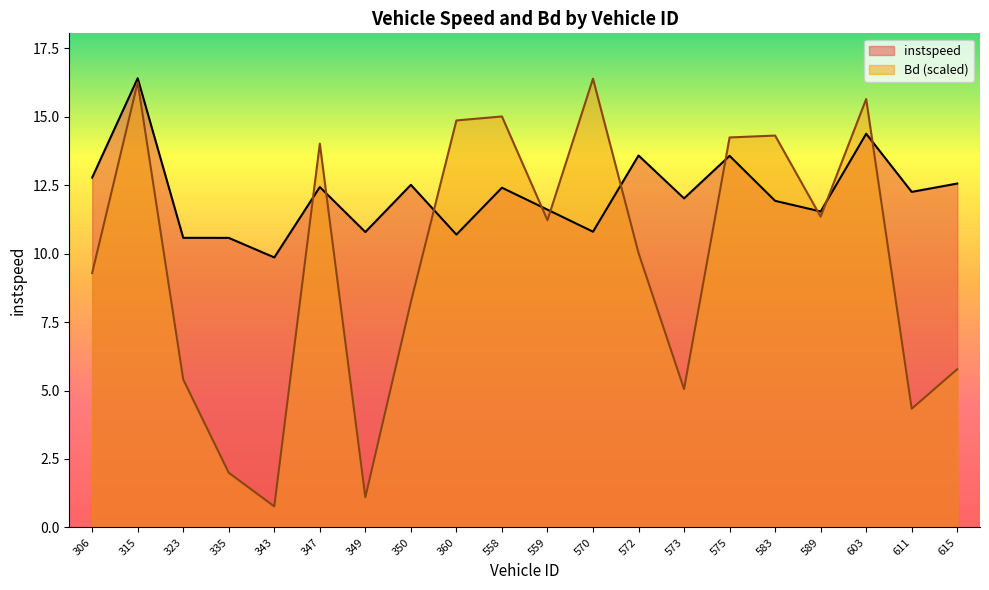

How many data points in instspeed are above 12?

11